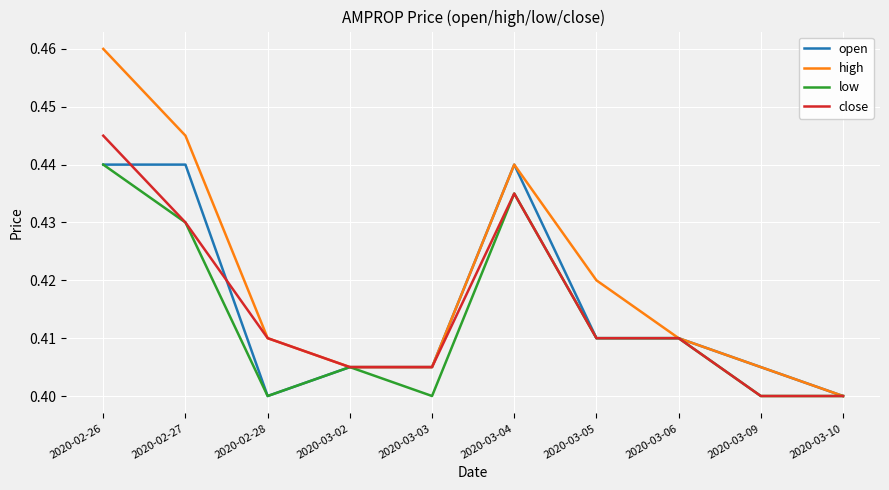

At which category is the sum across all series the highest?

2020-02-26